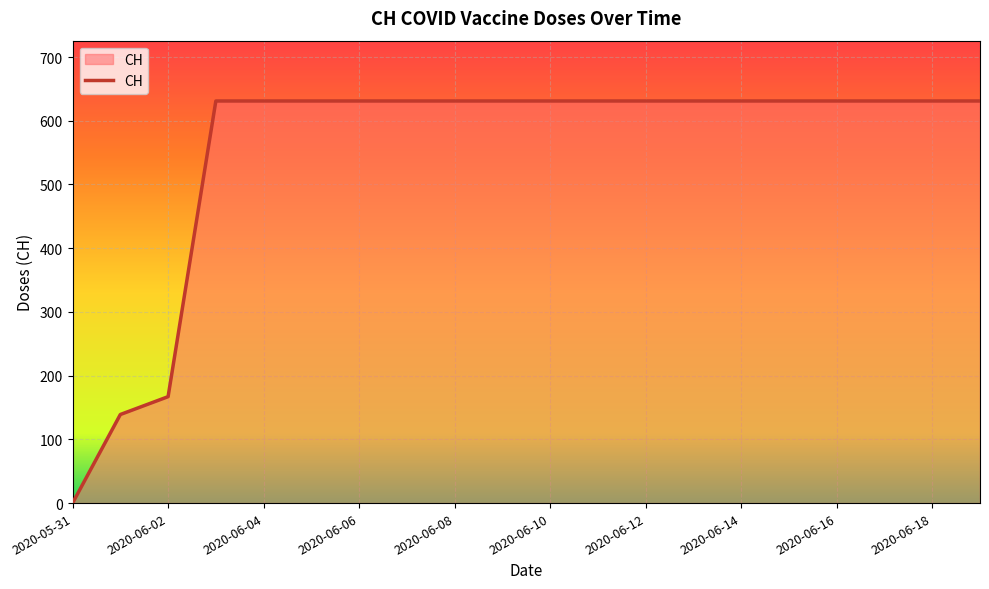

What is the greatest value displayed?

631